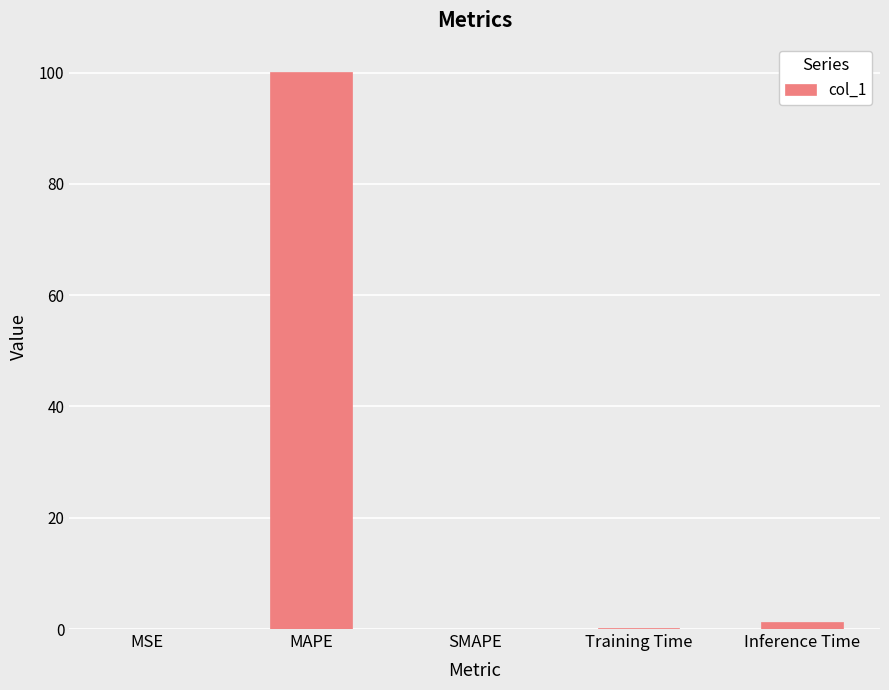

What is the sum of all values?

101.7